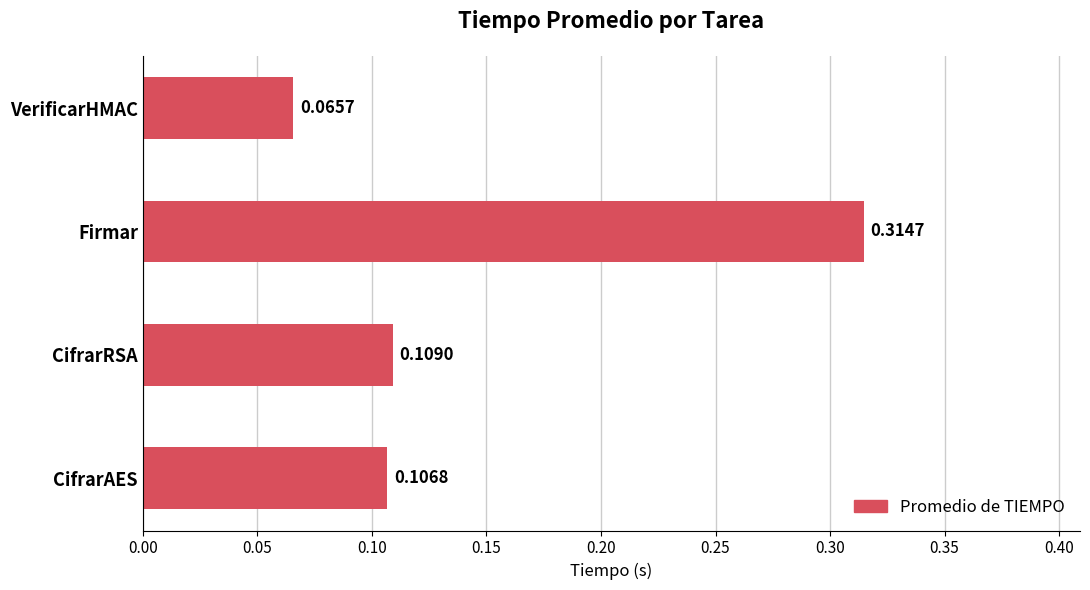

Which has a higher value, VerificarHMAC or CifrarRSA?

CifrarRSA